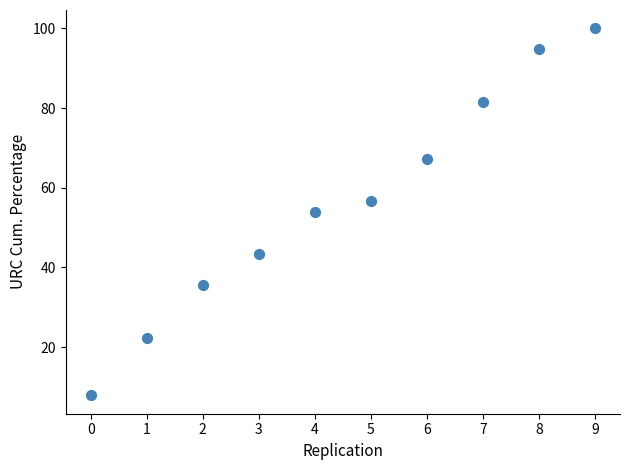

What is the average Y value?

56.3